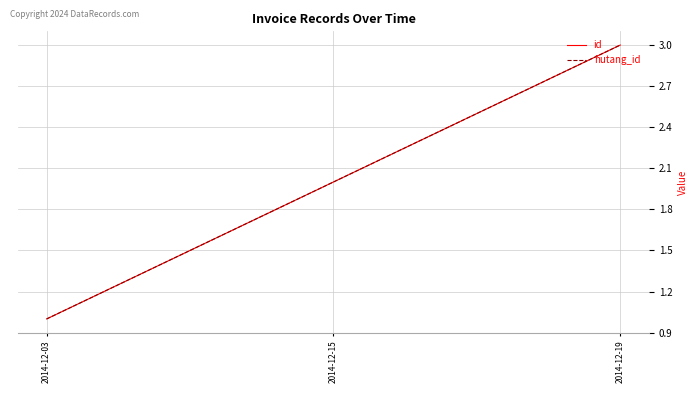

Rank the series by their maximum value, from highest to lowest.

id, hutang_id